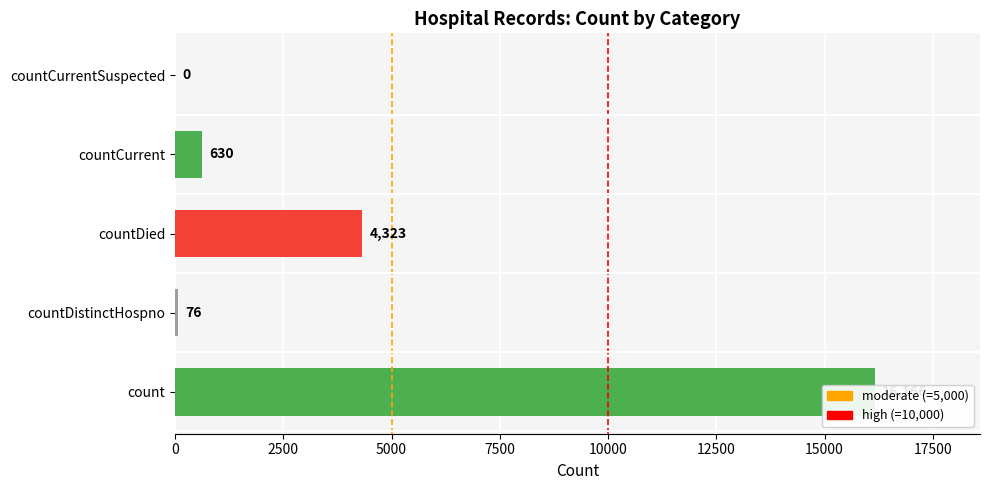

True or false: the data shows 49 at countDistinctHospno.

False